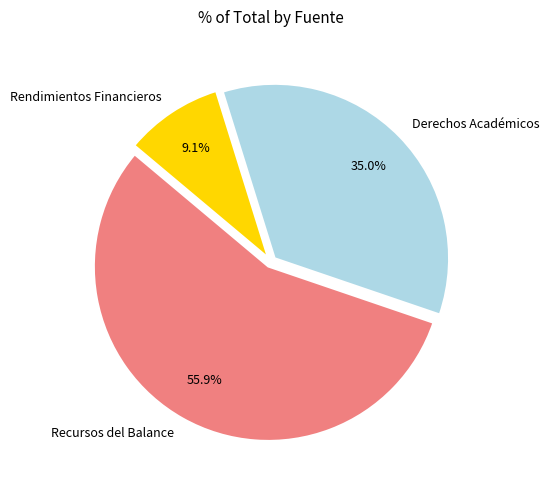

True or false: Recursos del Balance accounts for 47% of the total.

False